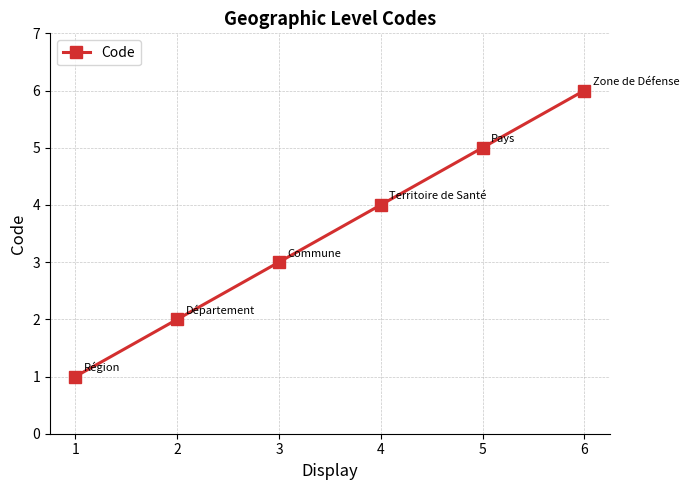

Is it true that the value at 4 is 3?

False